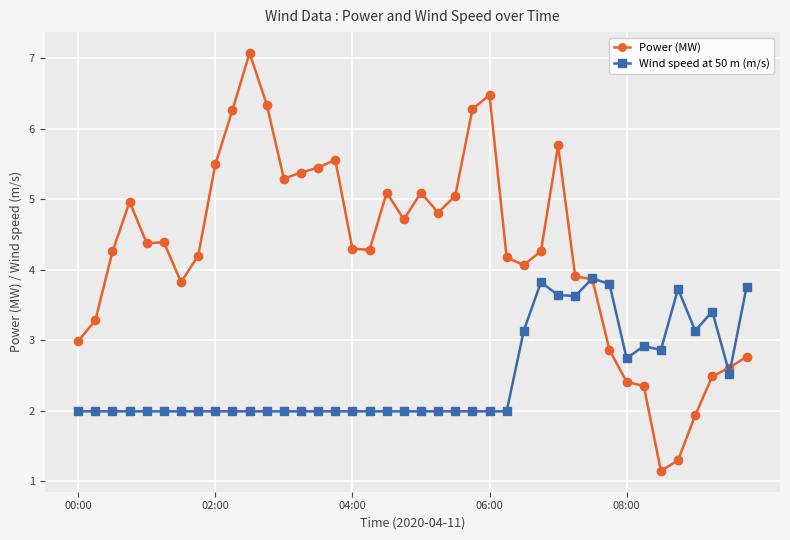

List the series in order of their peak value, lowest first.

Wind speed at 50 m (m/s), Power (MW)